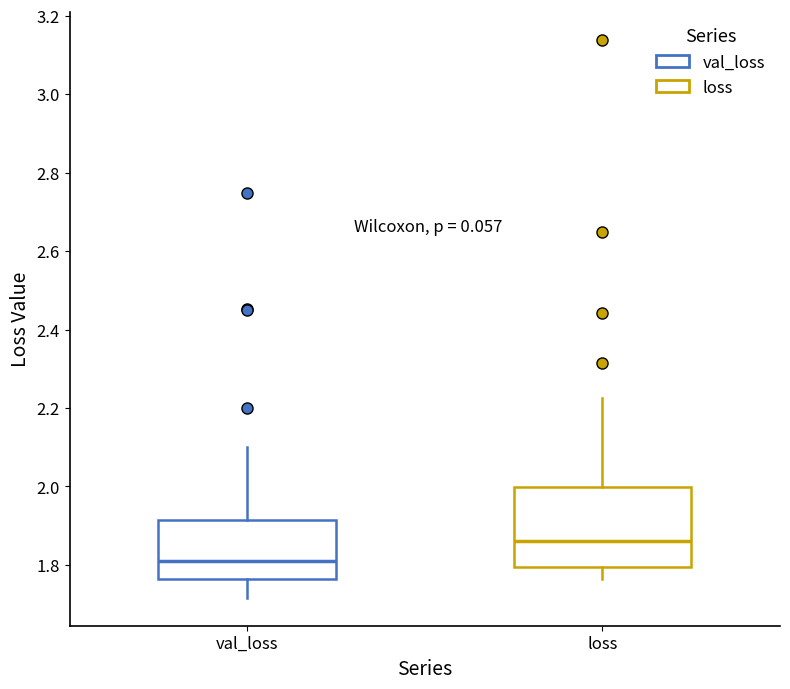

Which box has the highest median line?

loss